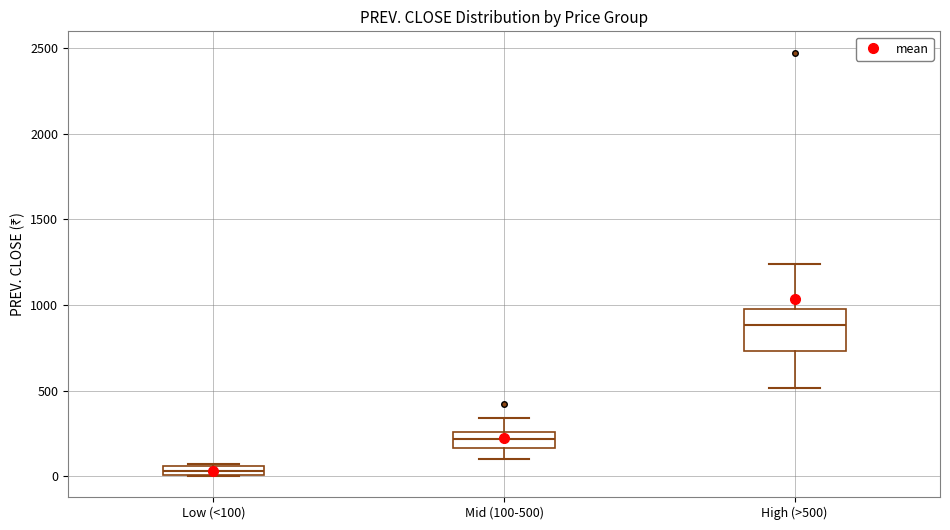

Comparing the boxes themselves (not the whiskers), which one is the tallest?

High (>500)